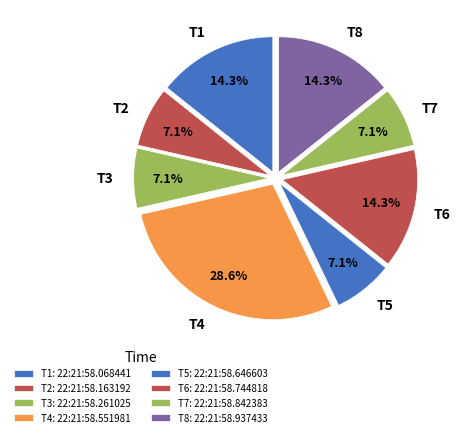

Approximately how many times larger is the value at T8 compared to T2?

2.0